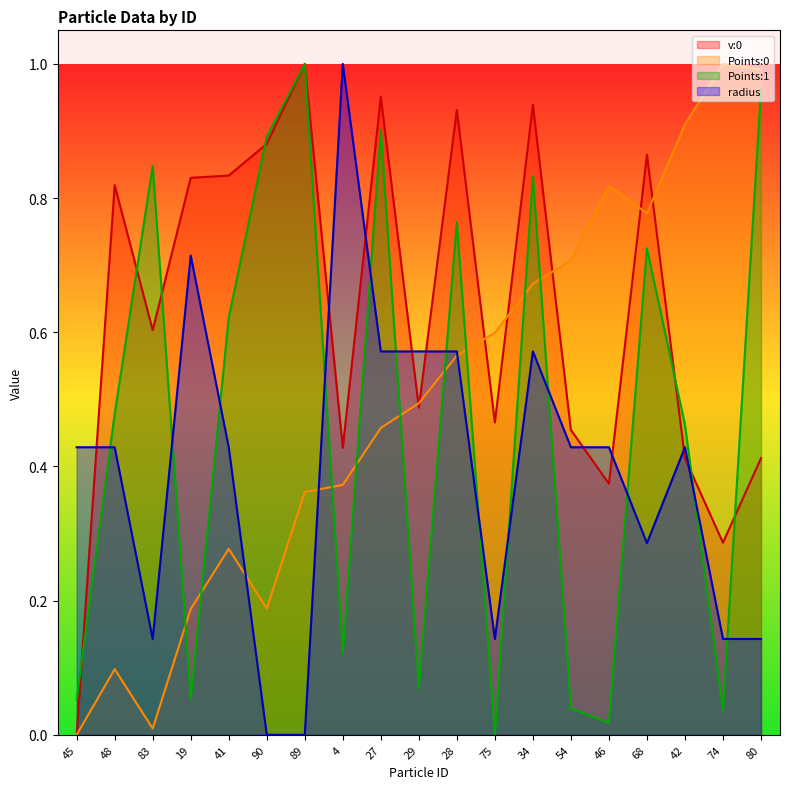

Which series has the largest range (max minus min)?

v:0